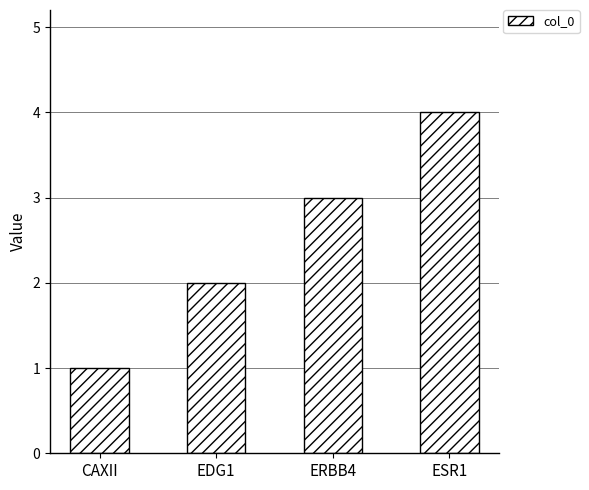

What is the greatest value displayed?

4